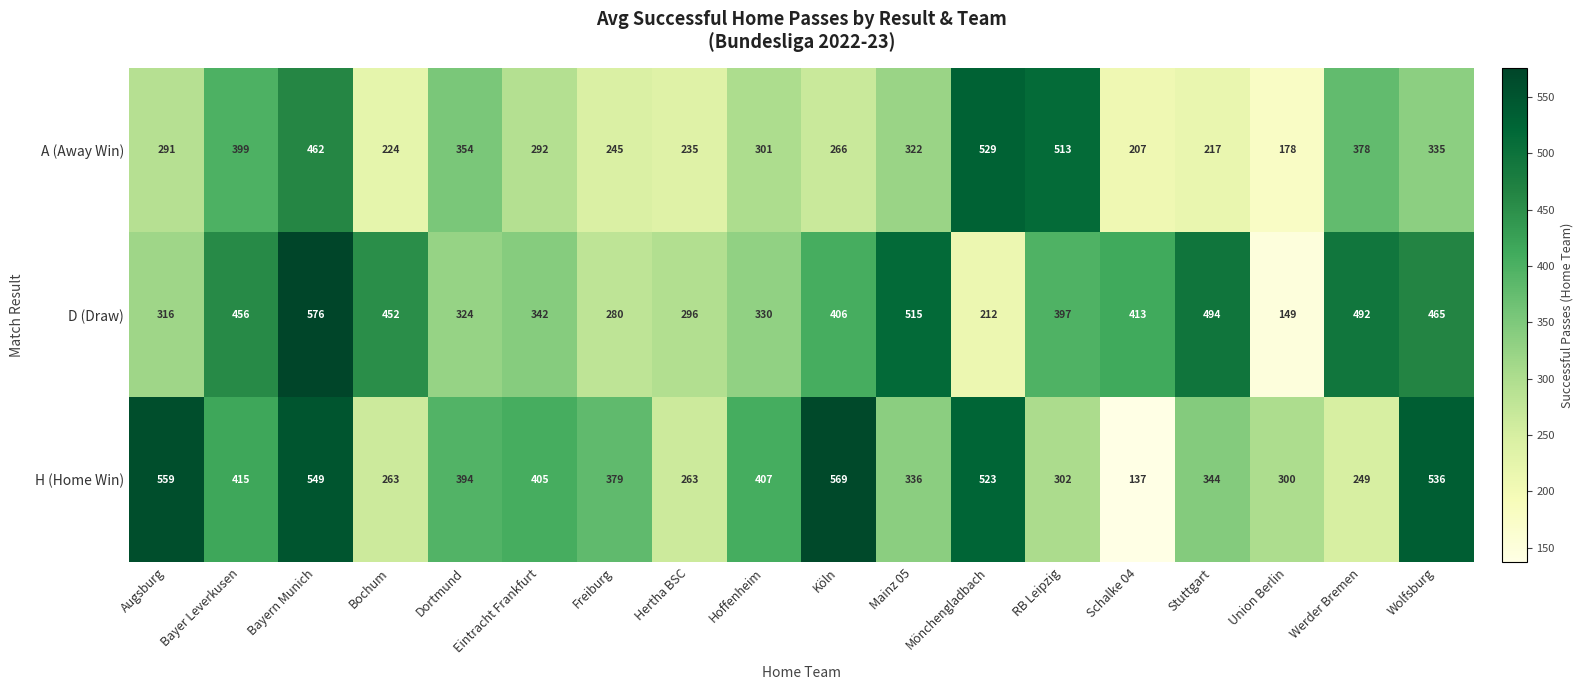

At Mainz 05, list the series in order from largest to smallest.

D (Draw), H (Home Win), A (Away Win)